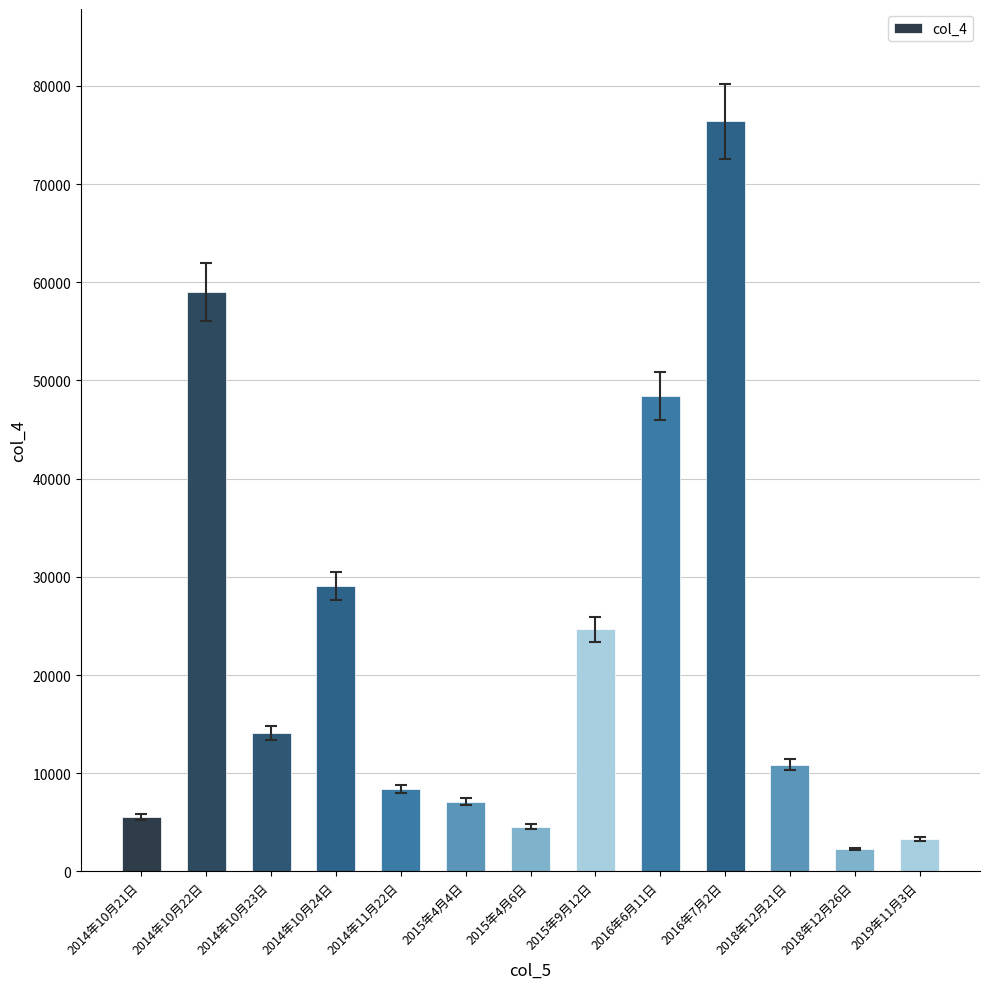

At which label does the data first exceed 10885?

2014年10月22日